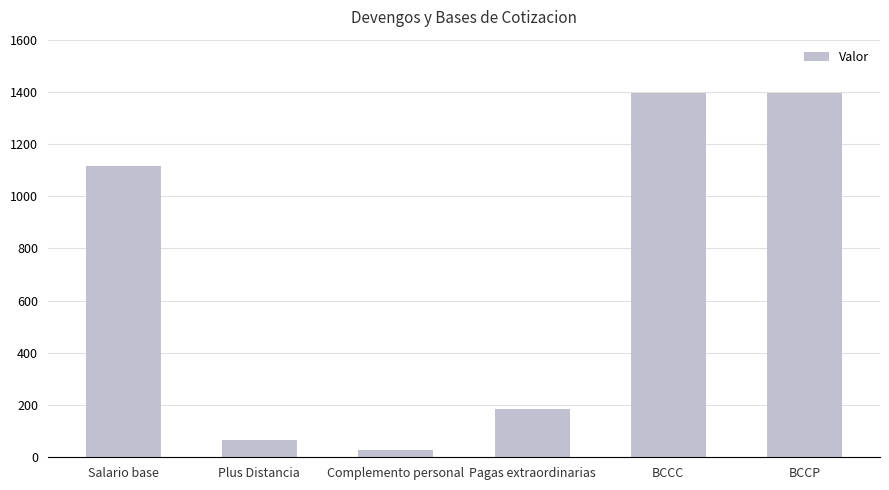

Which category has the lowest value across all series?

Complemento personal